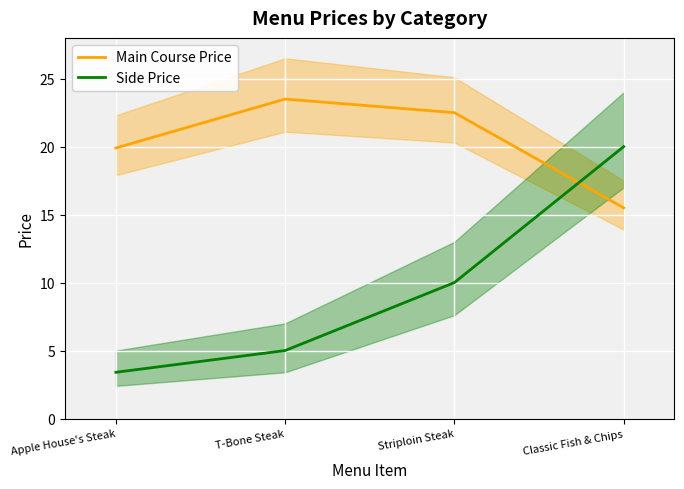

Which series has the largest total across all categories?

Main Course Price